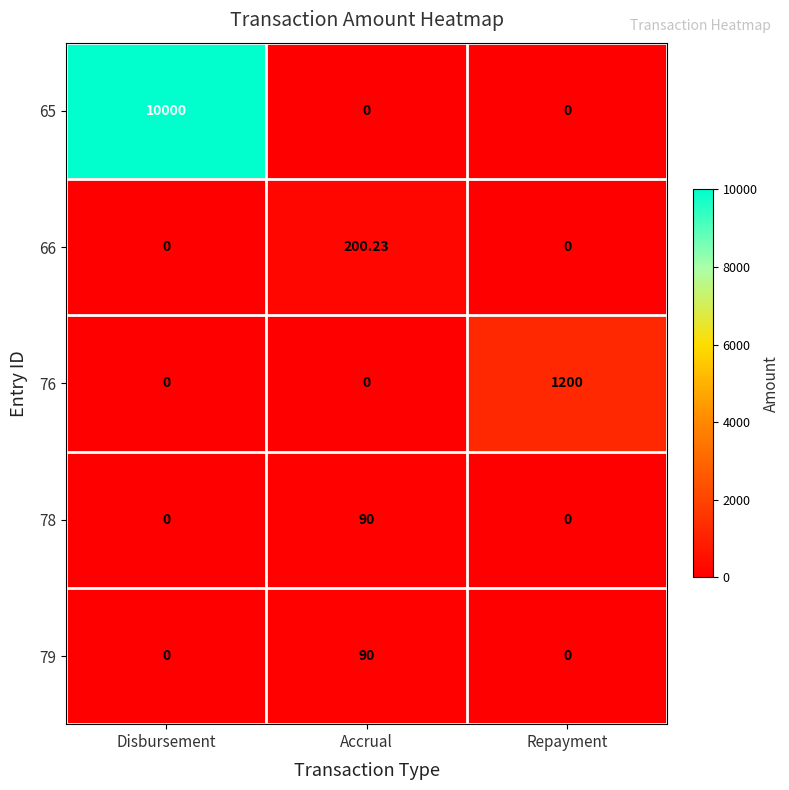

What is the difference between the highest and lowest values at Disbursement?

10000.0